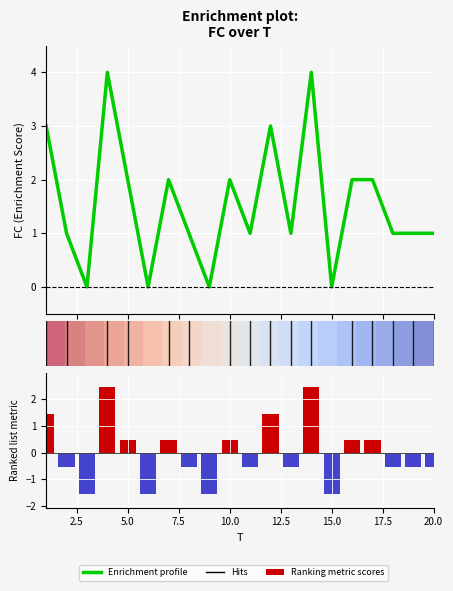

Between 19 and 8, which is larger?

19